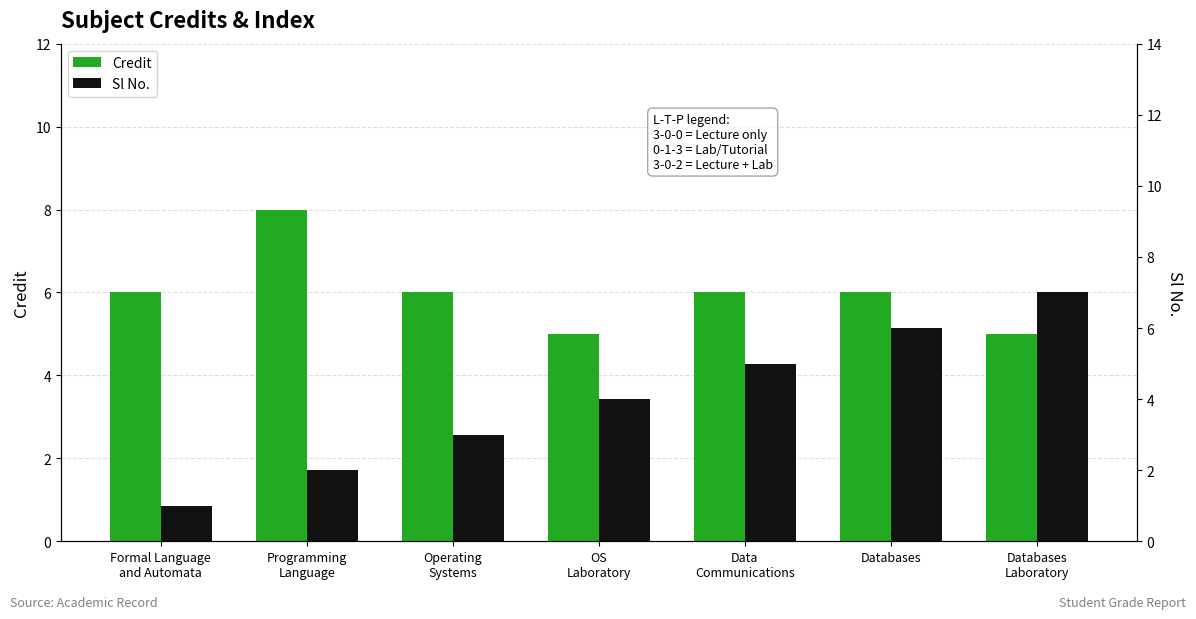

Count the Sl No. values in the range 2 to 6.

5